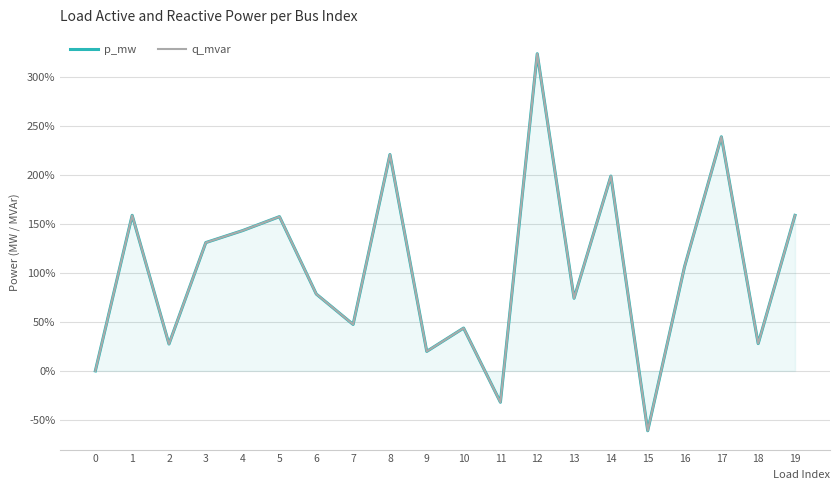

Which series has the largest range (max minus min)?

q_mvar